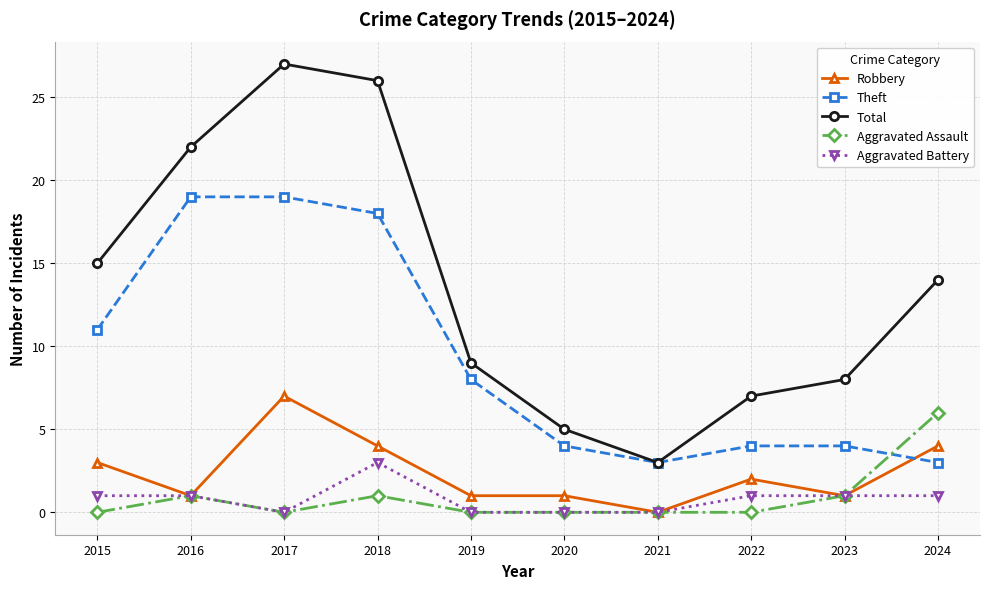

Count the number of categories in the chart.

10